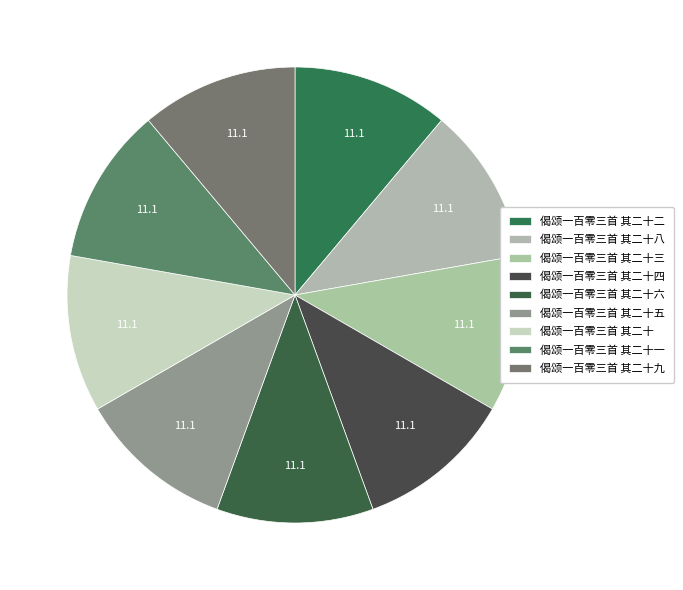

Does 偈颂一百零三首 其二十一 represent more than half of the total?

No